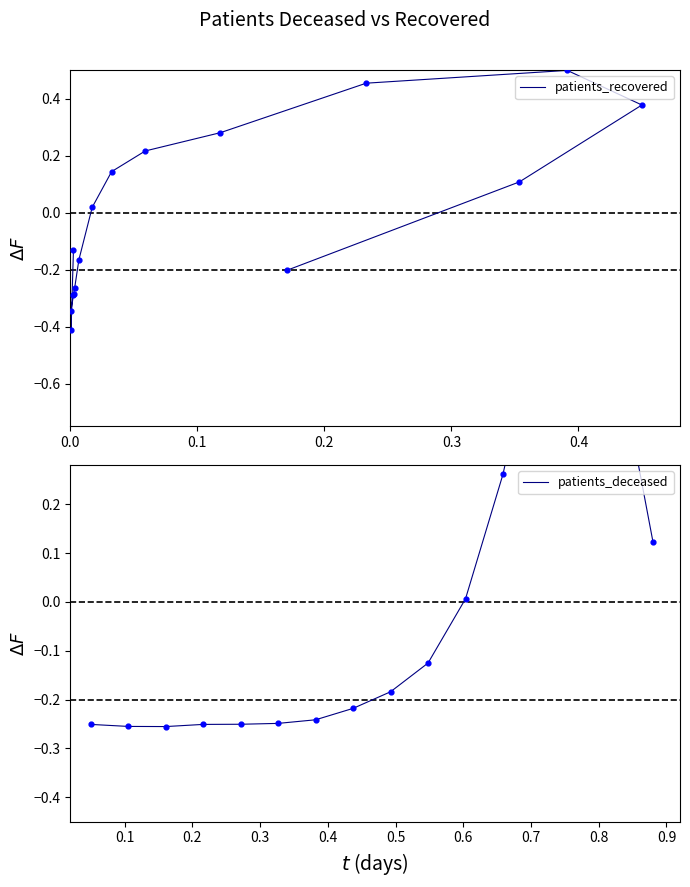

At how many categories does at least one series exceed 0?

9